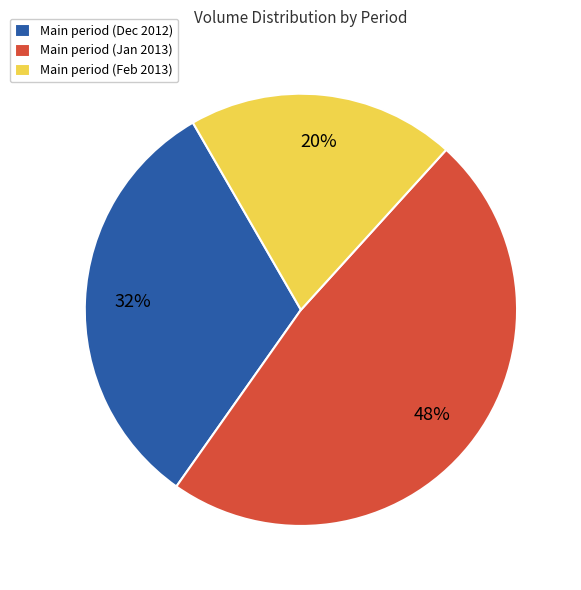

To the nearest percent, what is the combined percentage of Main period (Feb 2013) and Main period (Jan 2013)?

68%